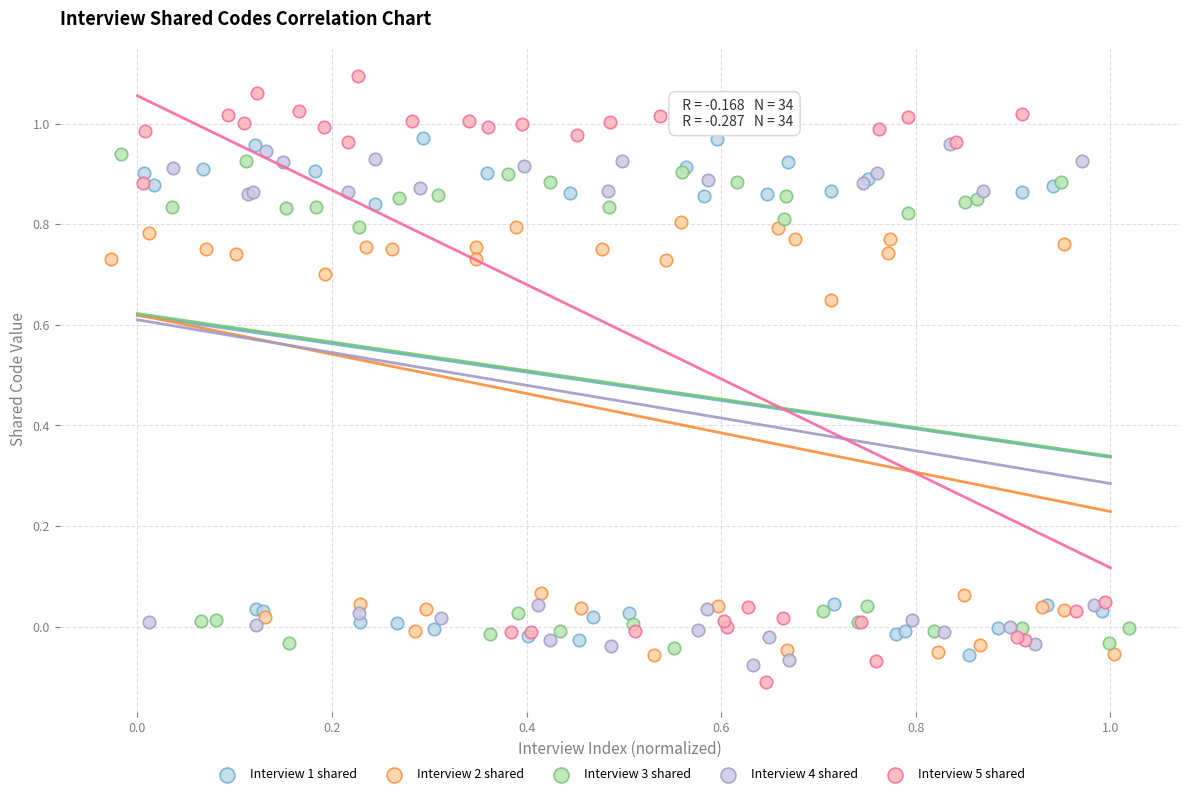

Which series reaches the minimum Y coordinate?

Interview 5 shared